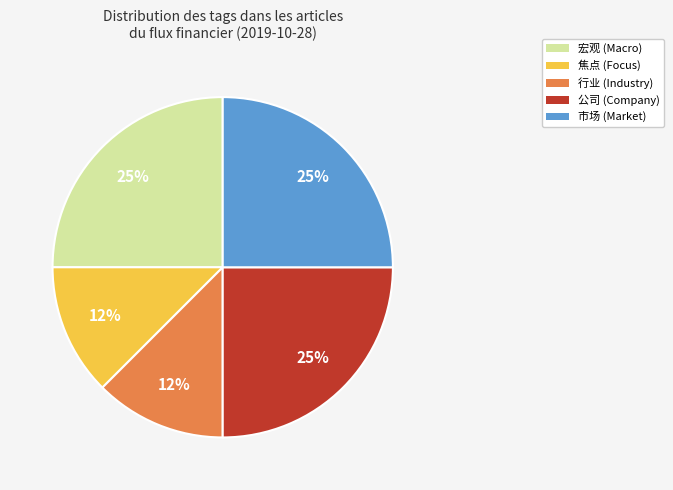

How many slices are in this pie chart?

5